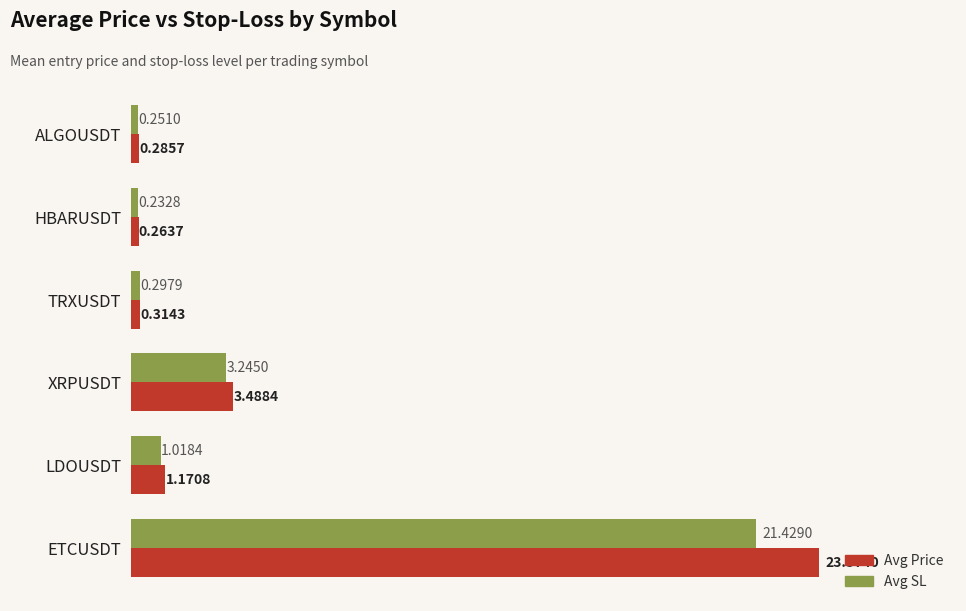

What are all the series names shown in the legend?

Avg Price, Avg SL